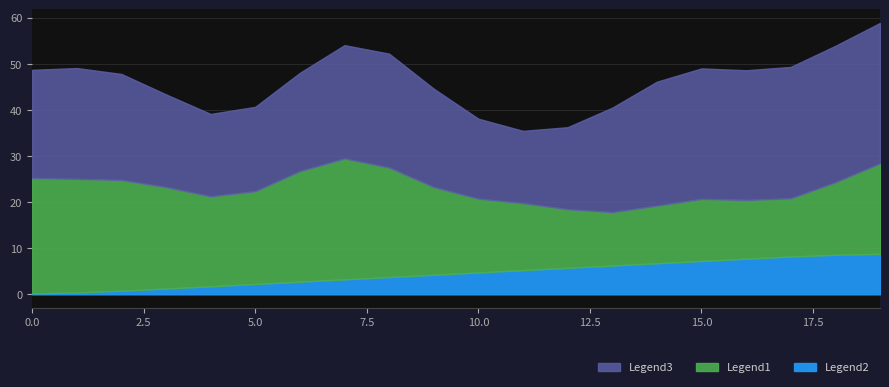

How many data points in source_state are above 5?

8